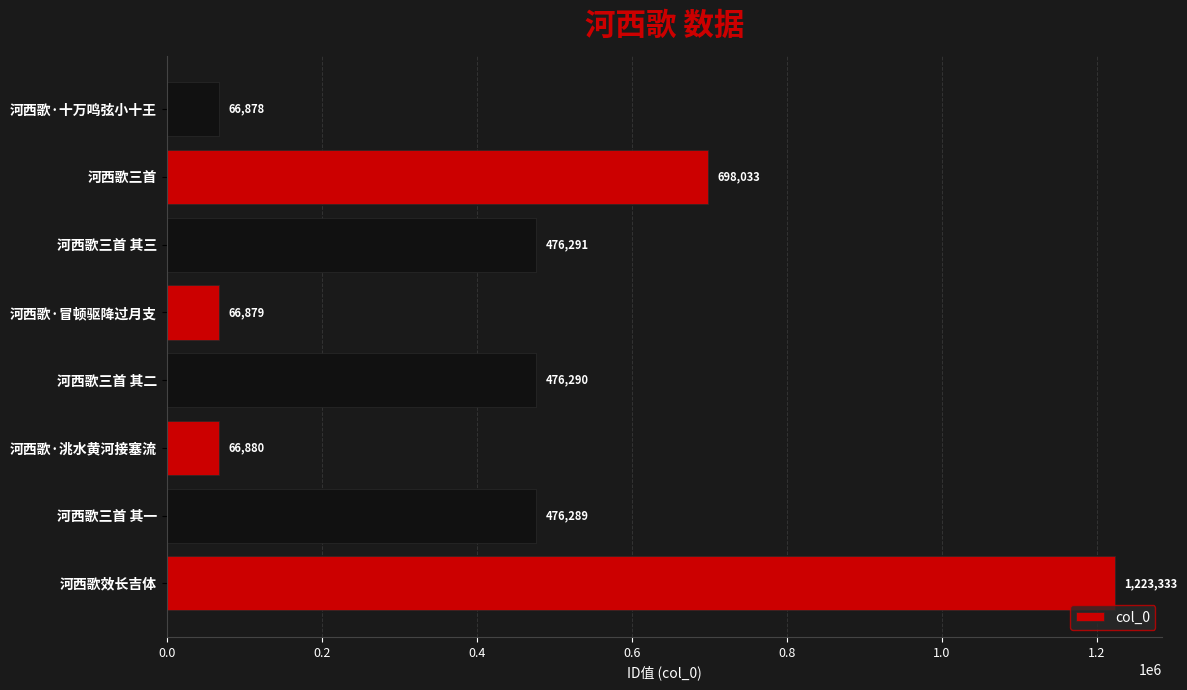

Reading bottom to top, extract all data points from this chart.

河西歌效长吉体=1223333	河西歌三首 其一=476289	河西歌·洮水黄河接塞流=66880	河西歌三首 其二=476290	河西歌·冒顿驱降过月支=66879	河西歌三首 其三=476291	河西歌三首=698033	河西歌·十万鸣弦小十王=66878